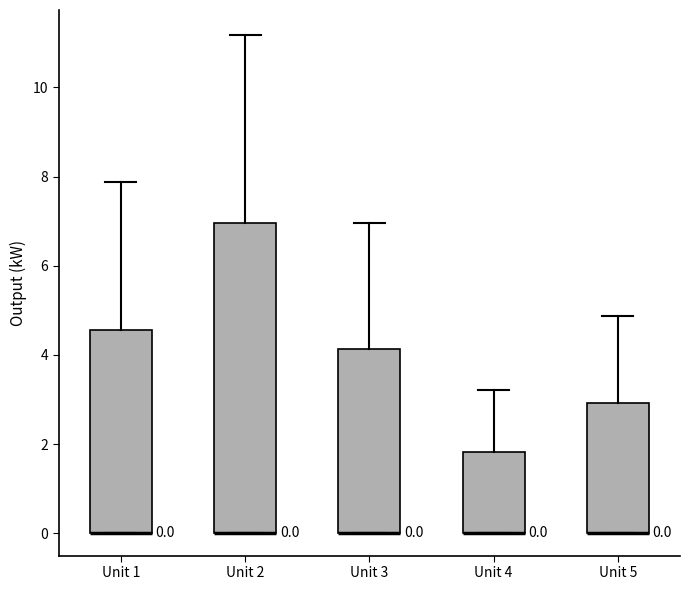

Comparing the boxes themselves (not the whiskers), which one is the tallest?

Unit 2